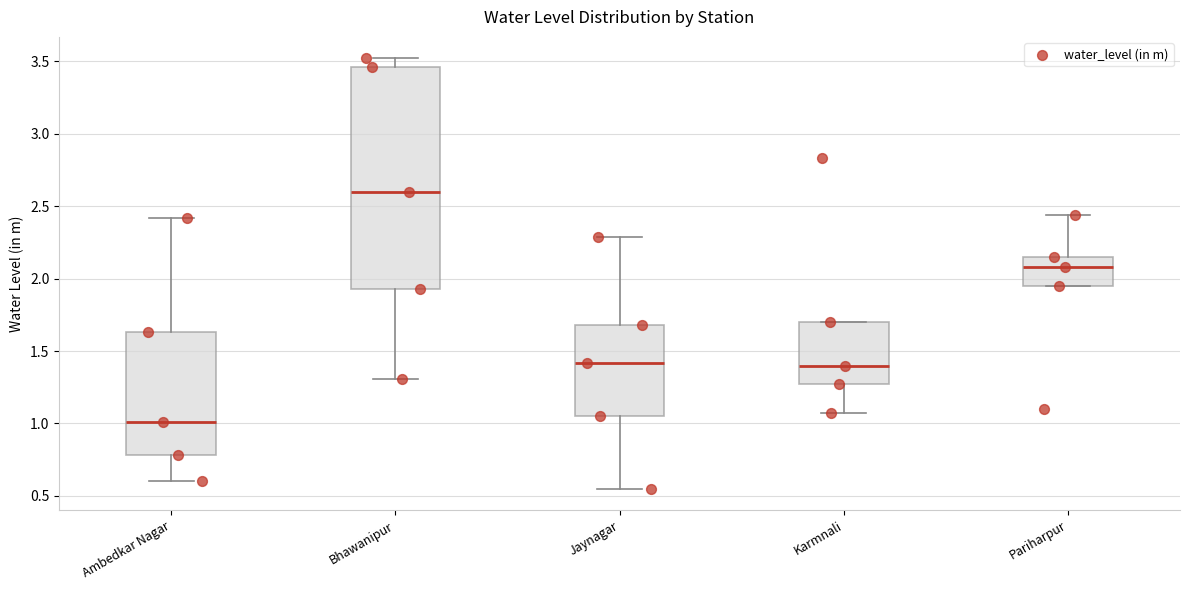

Reading left to right, transcribe this box plot: for each box, give where its median line is, the range the box spans, and where its two whiskers end, as read against the y-axis. The values are not printed on the chart, so give them approximately, as read against the axis.

Ambedkar Nagar: median 1.00, box 0.80 to 1.65, whiskers 0.60 to 2.40
Bhawanipur: median 2.60, box 1.95 to 3.45, whiskers 1.30 to 3.50
Jaynagar: median 1.40, box 1.05 to 1.70, whiskers 0.55 to 2.30
Karmnali: median 1.40, box 1.25 to 1.70, whiskers 1.05 to 1.70
Pariharpur: median 2.10, box 1.95 to 2.15, whiskers 1.95 to 2.45